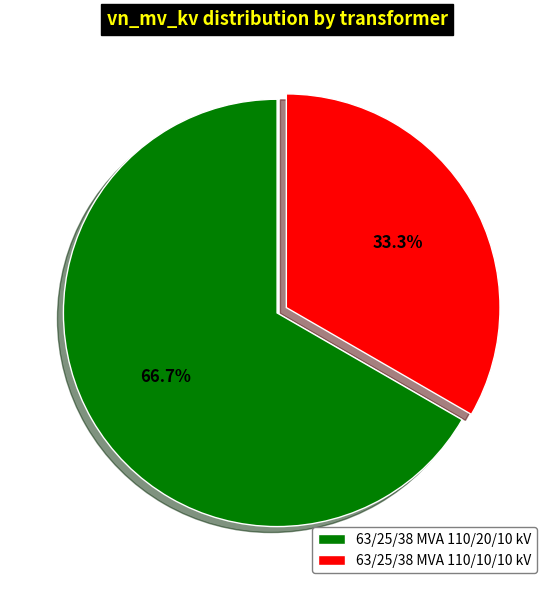

The 63/25/38 MVA 110/20/10 kV slice represents 79% of the pie. True or false?

False